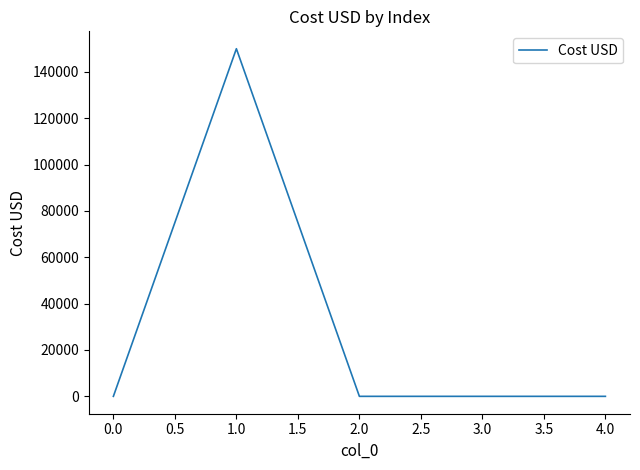

Reading left to right, extract all data points from this chart.

0	150000	0	0	0